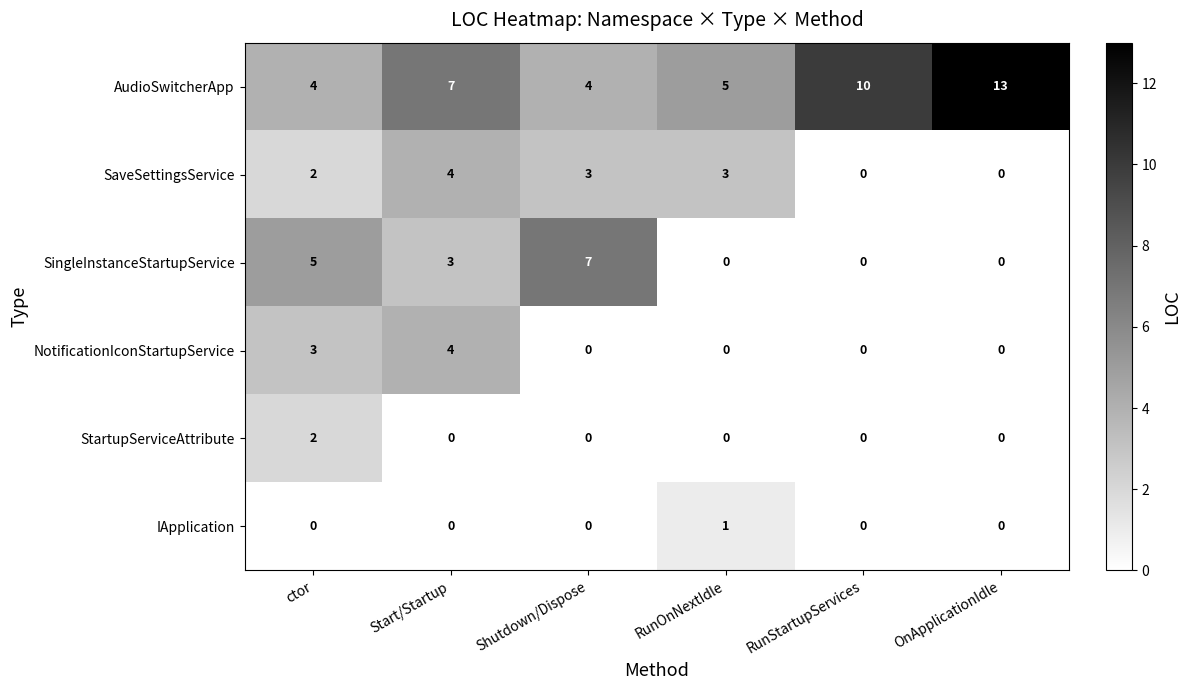

What value does the AudioSwitcherApp series have at Start/Startup?

7